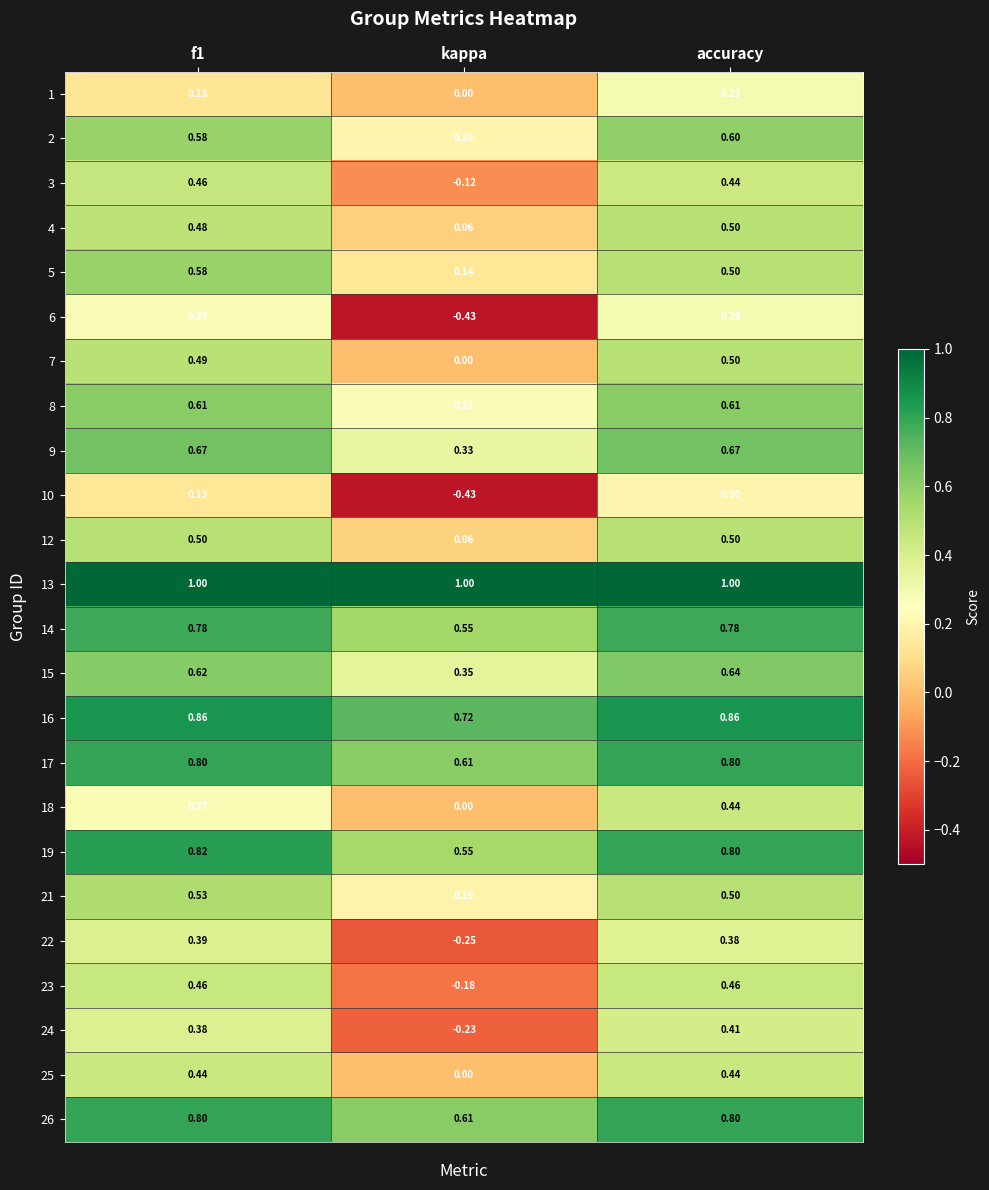

Is the value of 4 at accuracy greater than the value of 1 at f1?

Yes